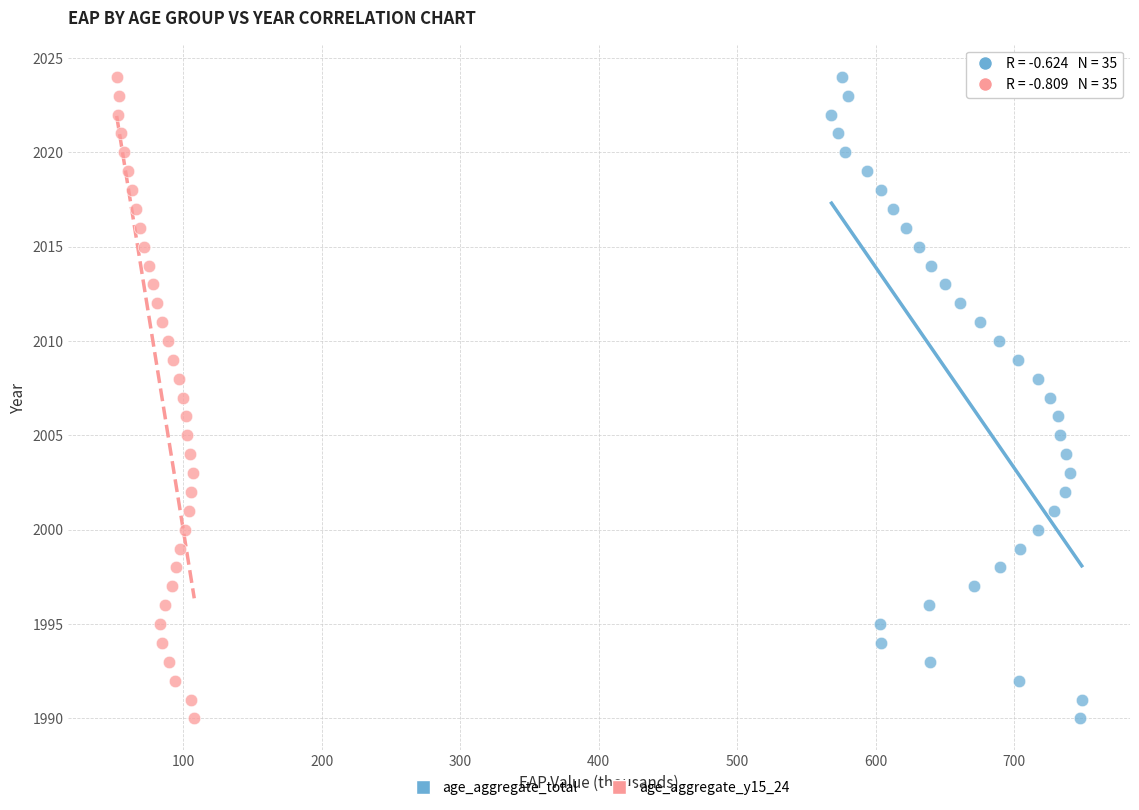

What are all the series names shown in the legend?

age_aggregate_total, age_aggregate_y15_24